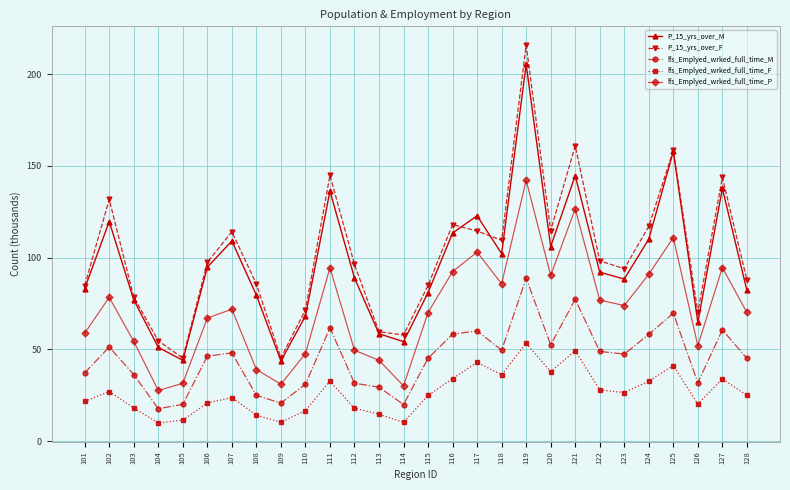

Count the number of data series in this chart.

5